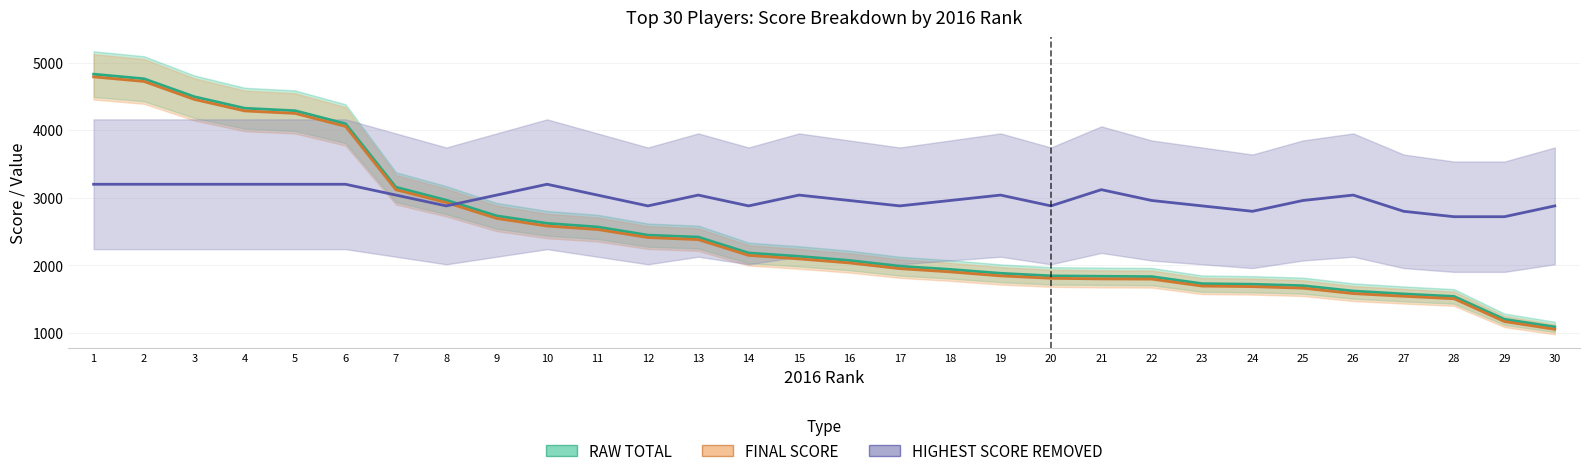

What is the spread (max minus min) of values at 28?

1213